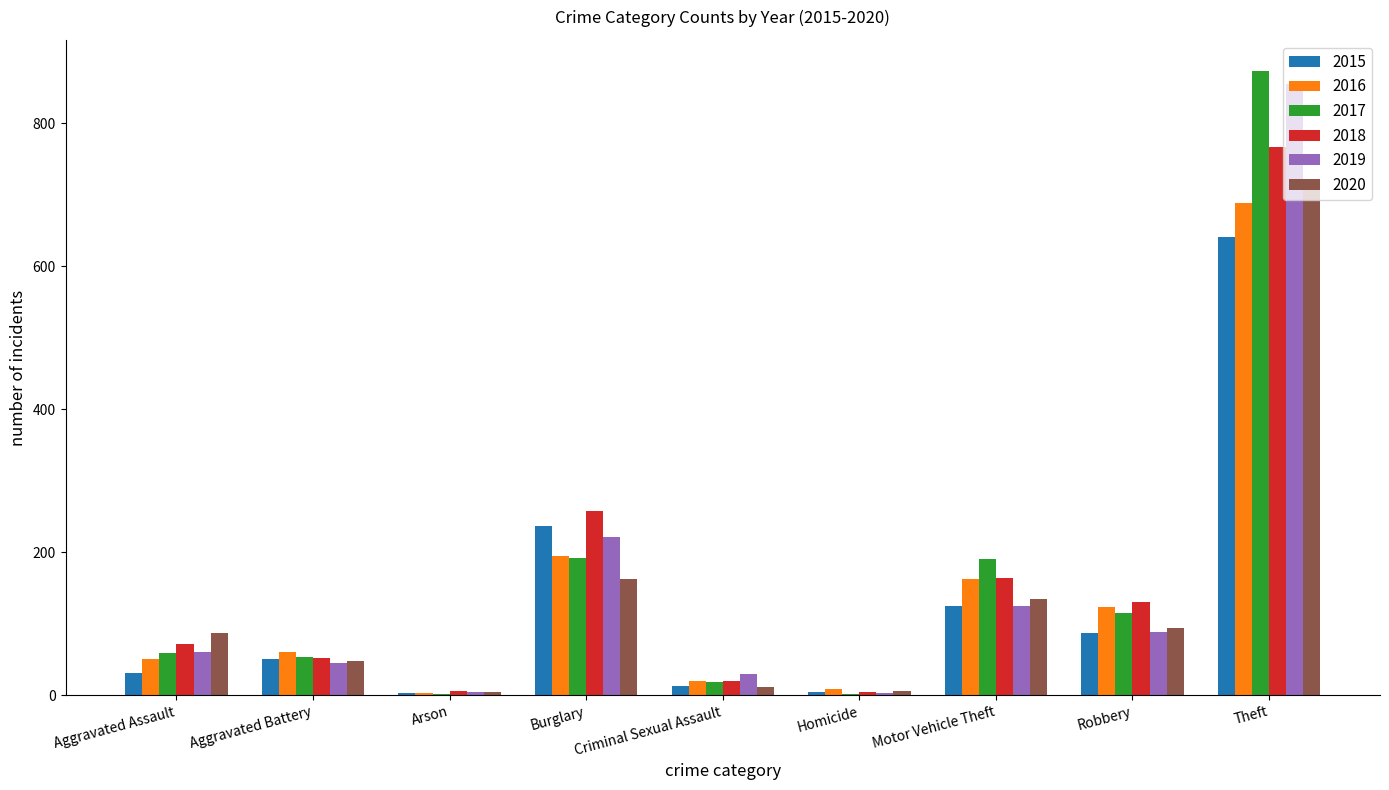

Where is 2019 nearest to the value 429?

Burglary